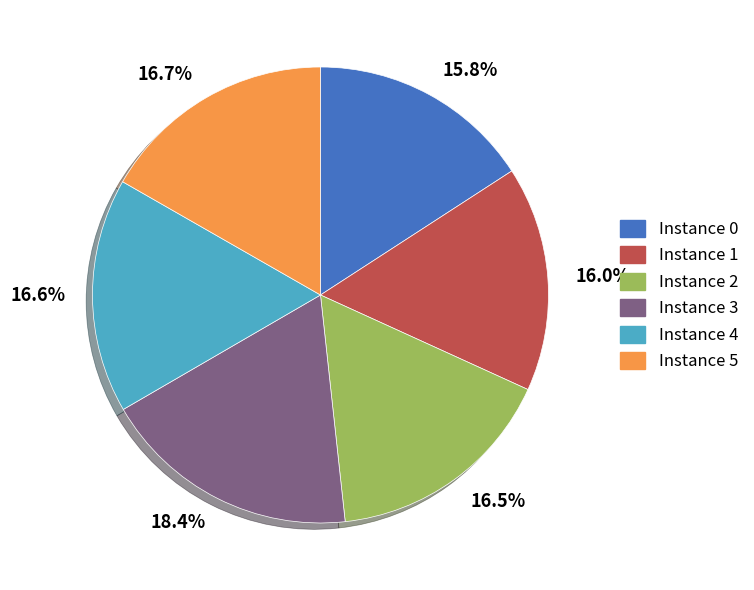

What is the largest slice in the pie chart?

18.4%